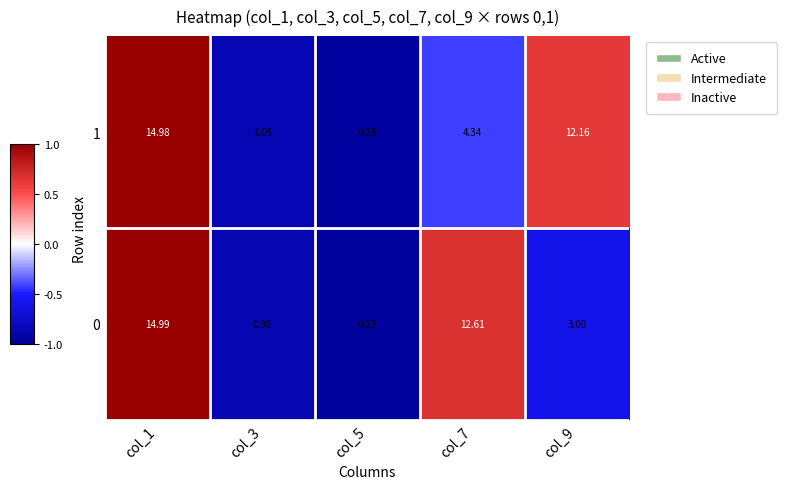

Between col_3 and col_9, which series saw the biggest shift?

1